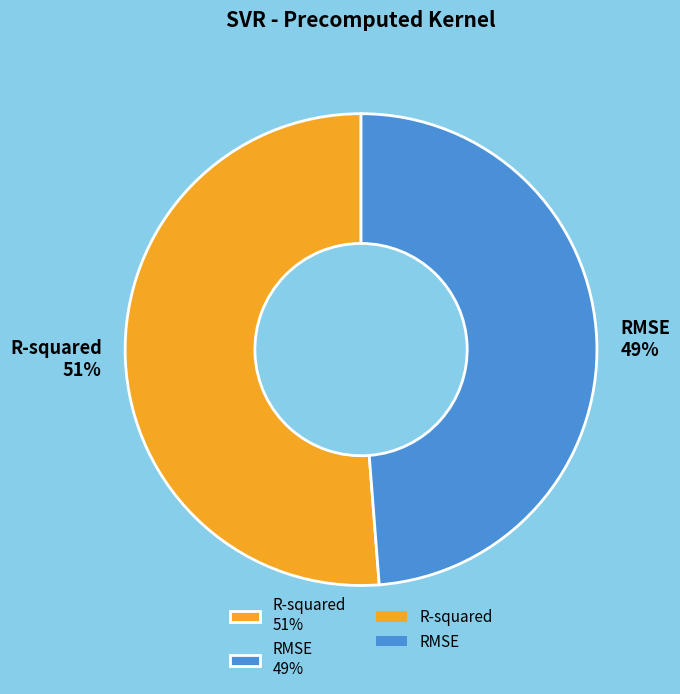

To the nearest percent, what is the average slice percentage?

50%